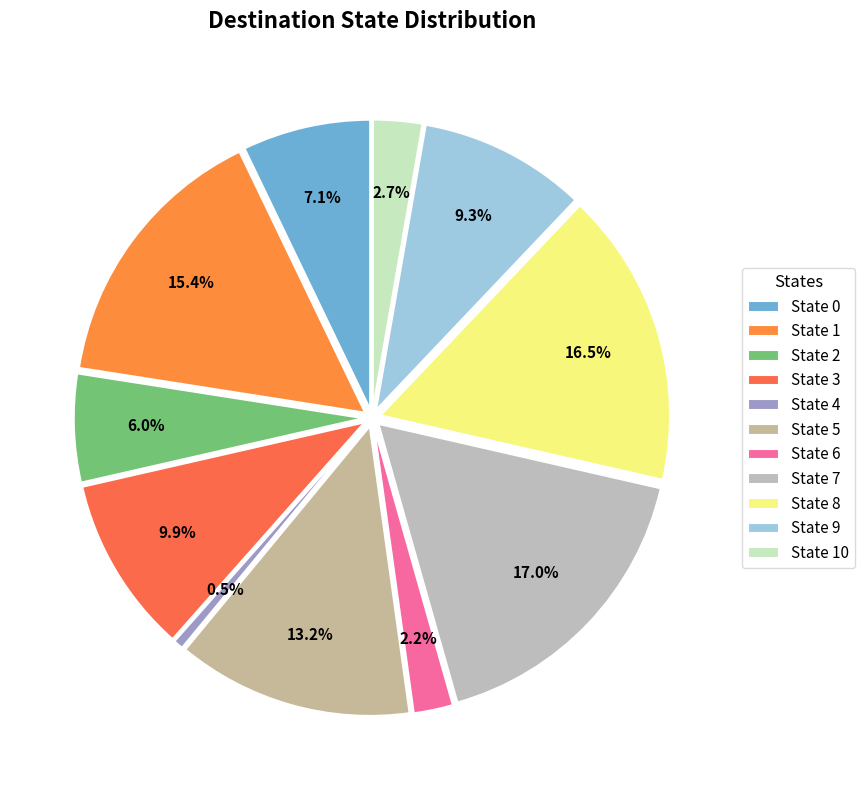

What is the ratio of the value at State 3 to the value at State 10?

3.6